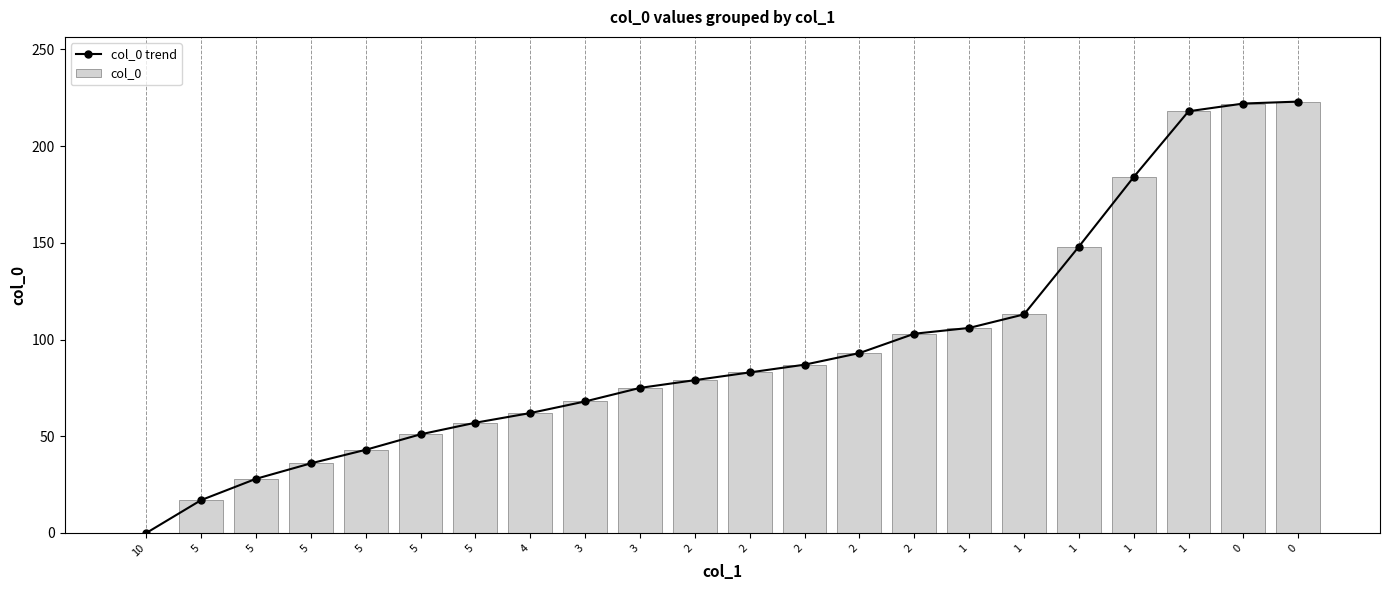

What is the difference between the col_0 trend values at 1 and 2?

101